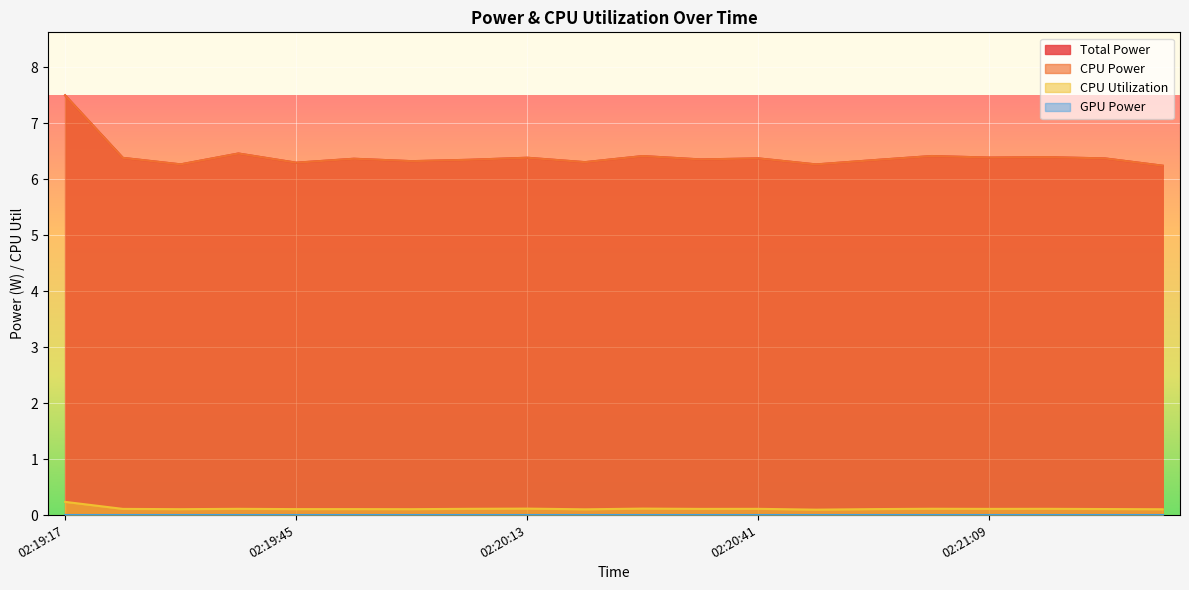

How many lines are shown in the chart?

4